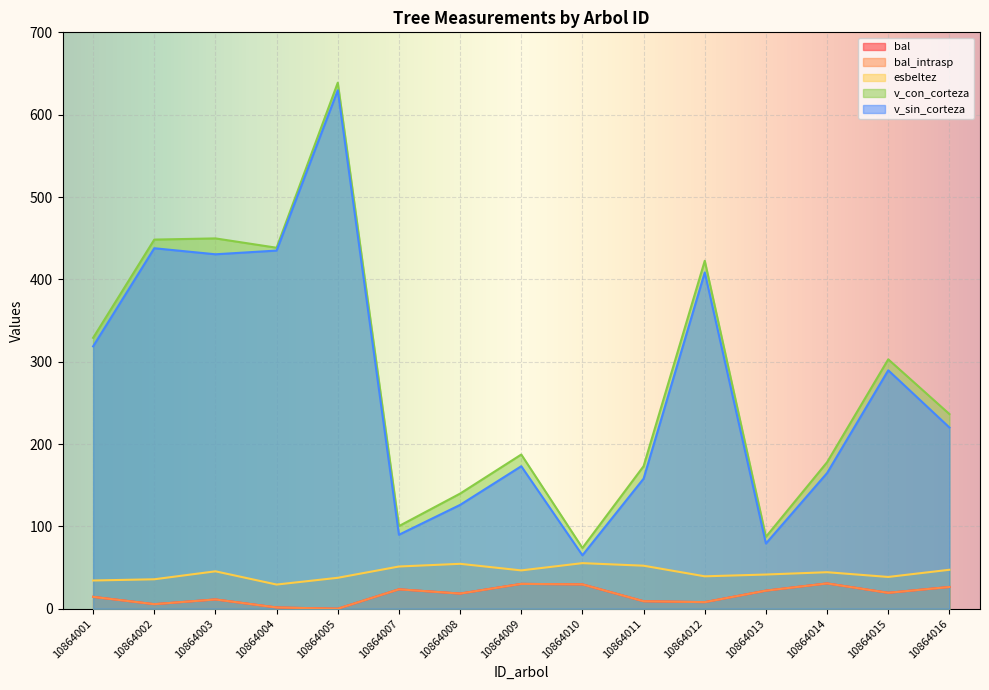

Does the chart display data point markers on the line(s)?

No